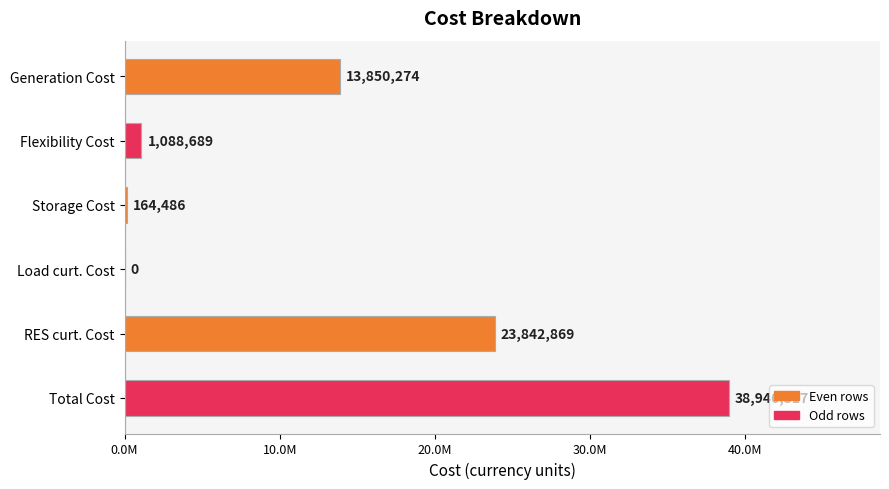

What is the maximum value shown in the chart?

38946317.4